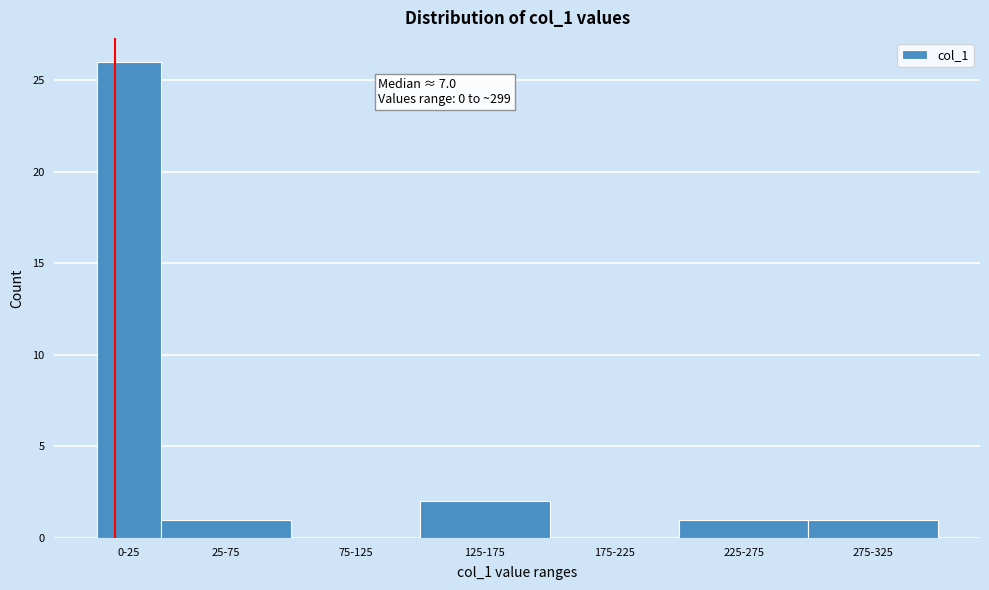

Reading left to right, list all the values displayed in this chart.

0-25=26	25-75=1	75-125=0	125-175=2	175-225=0	225-275=1	275-325=1